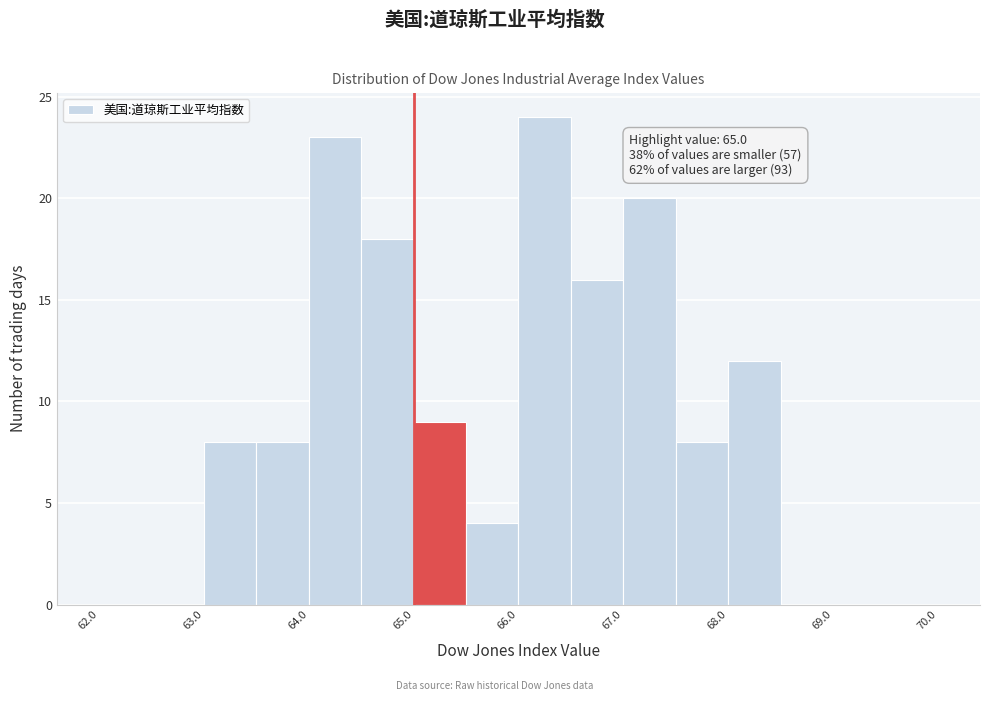

Over which range of the x-axis is the bar tallest?

66.0 to 66.5